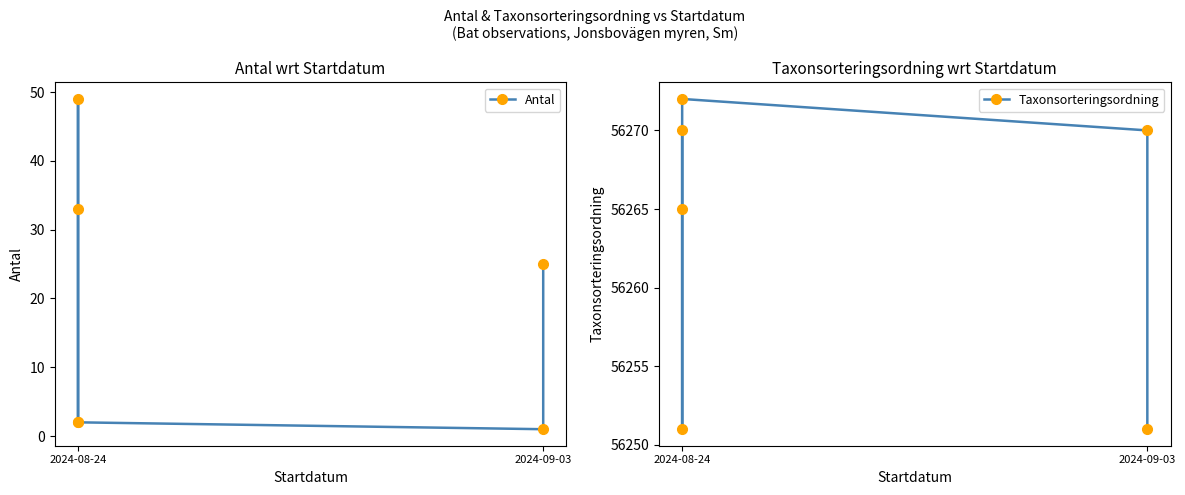

Where is the first local maximum for Taxonsorteringsordning?

3